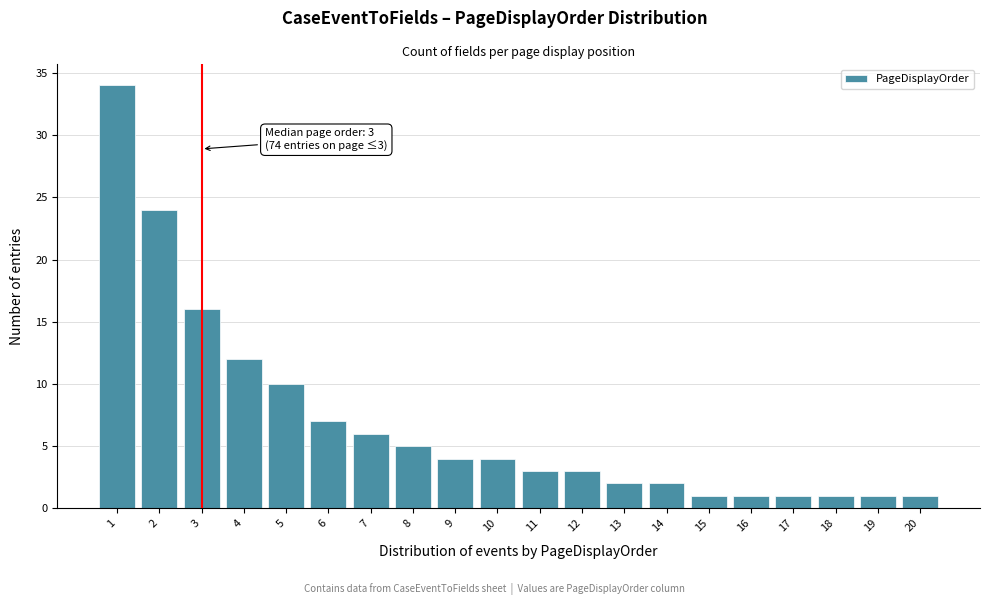

Reading left to right, extract all data points from this chart.

1=34	2=24	3=16	4=12	5=10	6=7	7=6	8=5	9=4	10=4	11=3	12=3	13=2	14=2	15=1	16=1	17=1	18=1	19=1	20=1